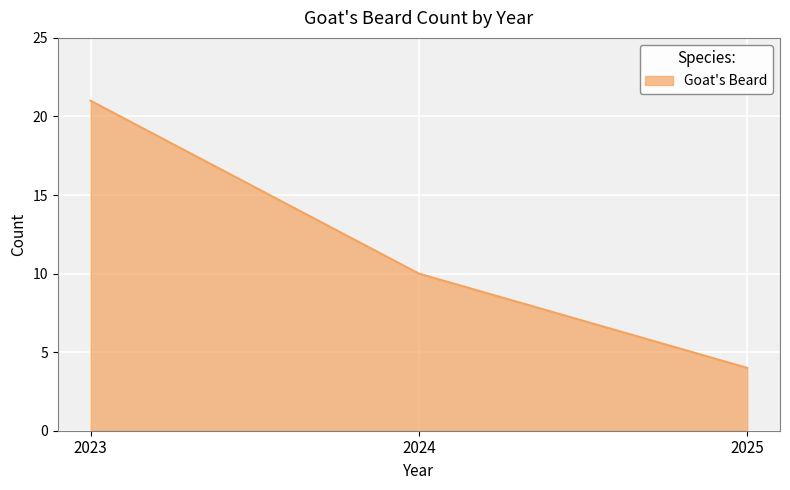

The value at 2024 is 16. True or false?

False